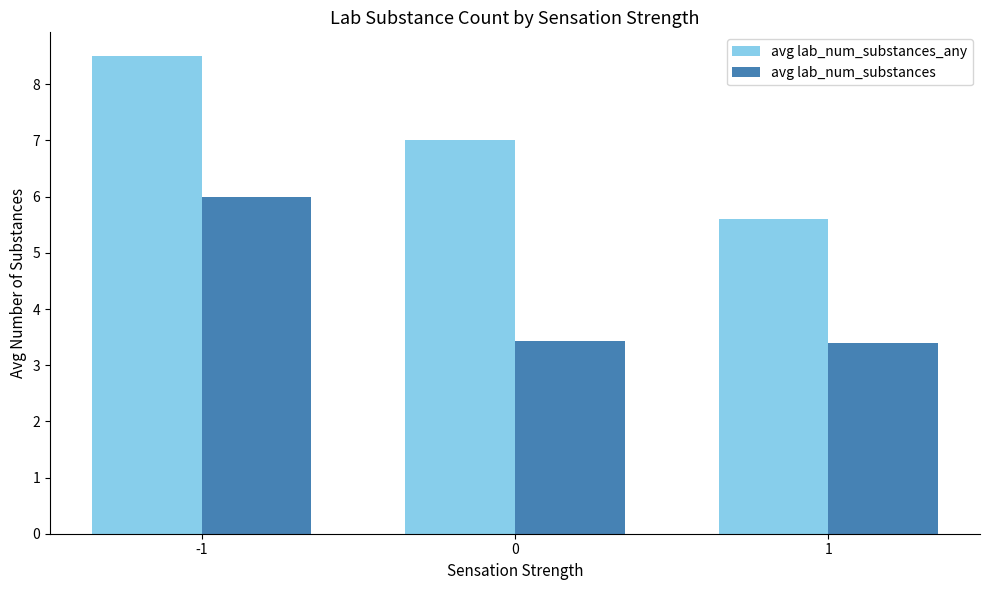

Reading left to right, what are all the values shown in this chart?

avg lab_num_substances_any: 8.5	7.0	5.6
avg lab_num_substances: 6.0	3.4	3.4